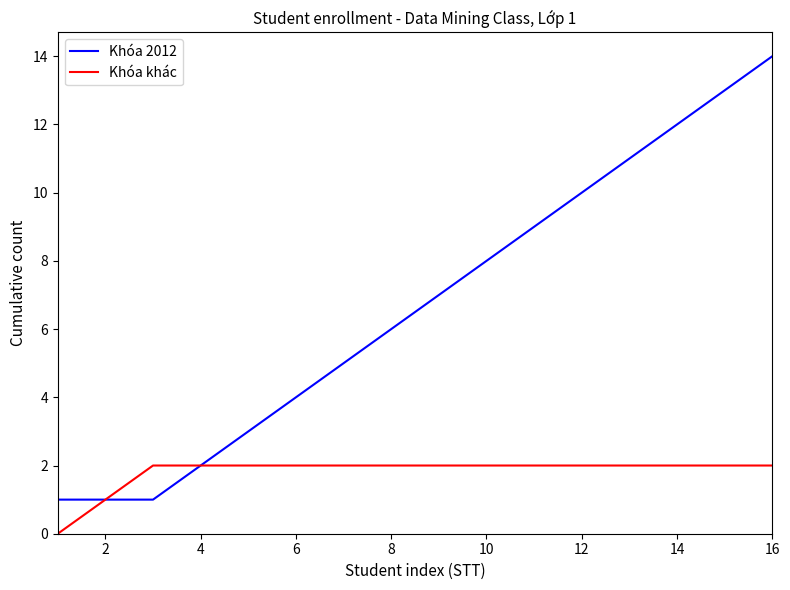

Which series has the widest spread of values?

Khóa 2012